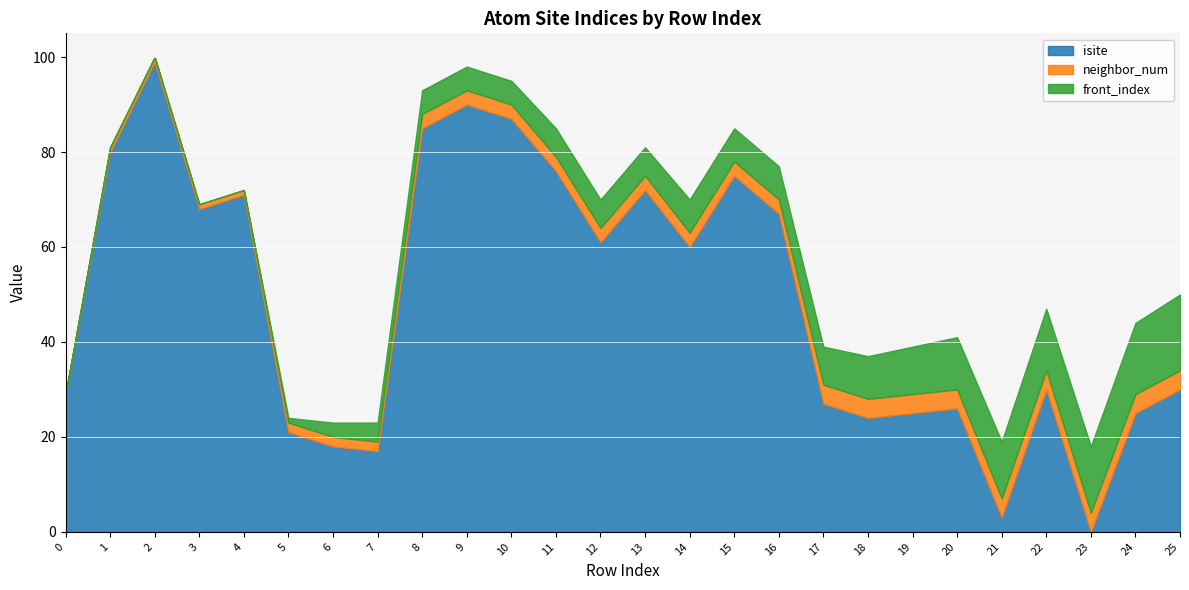

Reading left to right, transcribe all the data shown in this chart.

isite: 0=29	1=80	2=99	3=68	4=71	5=21	6=18	7=17	8=85	9=90	10=87	11=76	12=61	13=72	14=60	15=75	16=67	17=27	18=24	19=25	20=26	21=3	22=30	23=0	24=25	25=30
neighbor_num: 0=0	1=1	2=1	3=1	4=1	5=2	6=2	7=2	8=3	9=3	10=3	11=3	12=3	13=3	14=3	15=3	16=3	17=4	18=4	19=4	20=4	21=4	22=4	23=4	24=4	25=4
front_index: 0=0	1=0	2=0	3=0	4=0	5=1	6=3	7=4	8=5	9=5	10=5	11=6	12=6	13=6	14=7	15=7	16=7	17=8	18=9	19=10	20=11	21=12	22=13	23=14	24=15	25=16